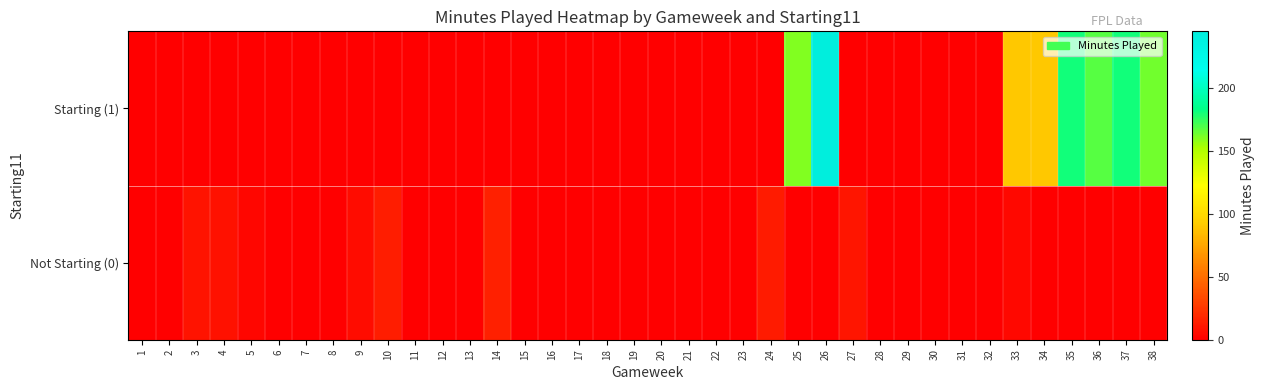

Which label corresponds to the largest value in the chart?

26